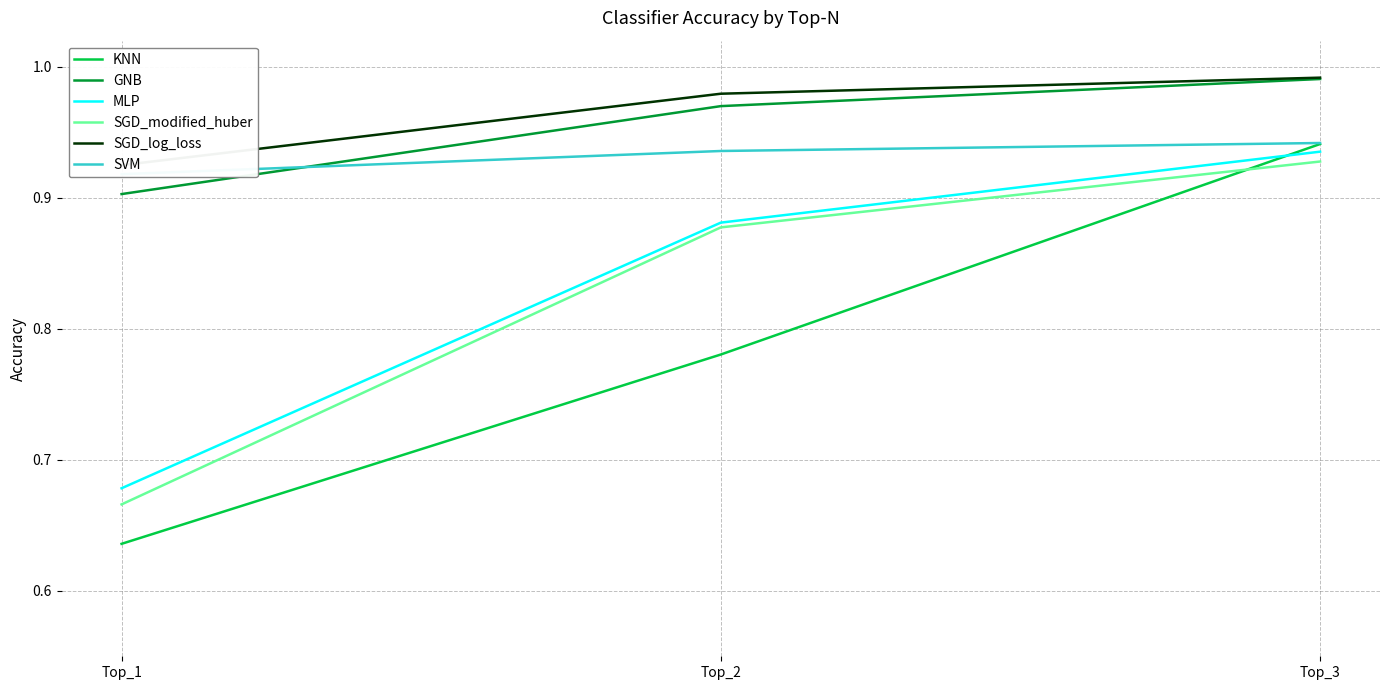

Reading right to left, list all the values displayed in this chart.

KNN: 0.9	0.8	0.6
GNB: 1.0	1.0	0.9
MLP: 0.9	0.9	0.7
SGD_modified_huber: 0.9	0.9	0.7
SGD_log_loss: 1.0	1.0	0.9
SVM: 0.9	0.9	0.9